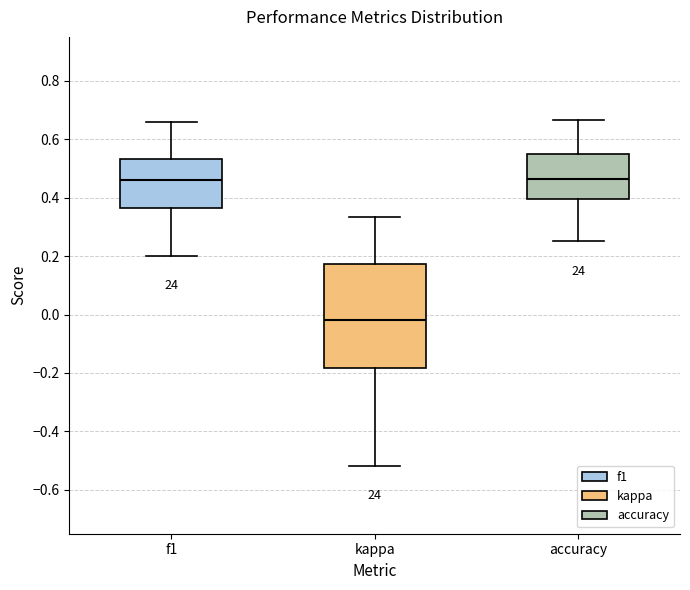

Reading left to right, read every box against the y-axis: the position of its median line, the range the box covers, and the ends of its whiskers. The values are not printed on the chart, so give them approximately, as read against the axis.

f1: median 0.46, box 0.36 to 0.54, whiskers 0.20 to 0.66
kappa: median -0.02, box -0.18 to 0.18, whiskers -0.52 to 0.34
accuracy: median 0.46, box 0.40 to 0.54, whiskers 0.26 to 0.66